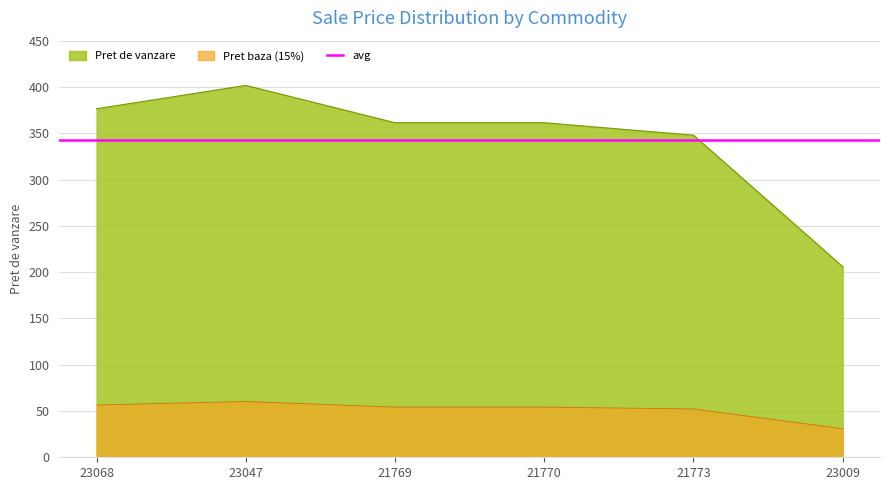

List the labels in order of value, largest first.

23047, 23068, 21770, 21769, 21773, 23009